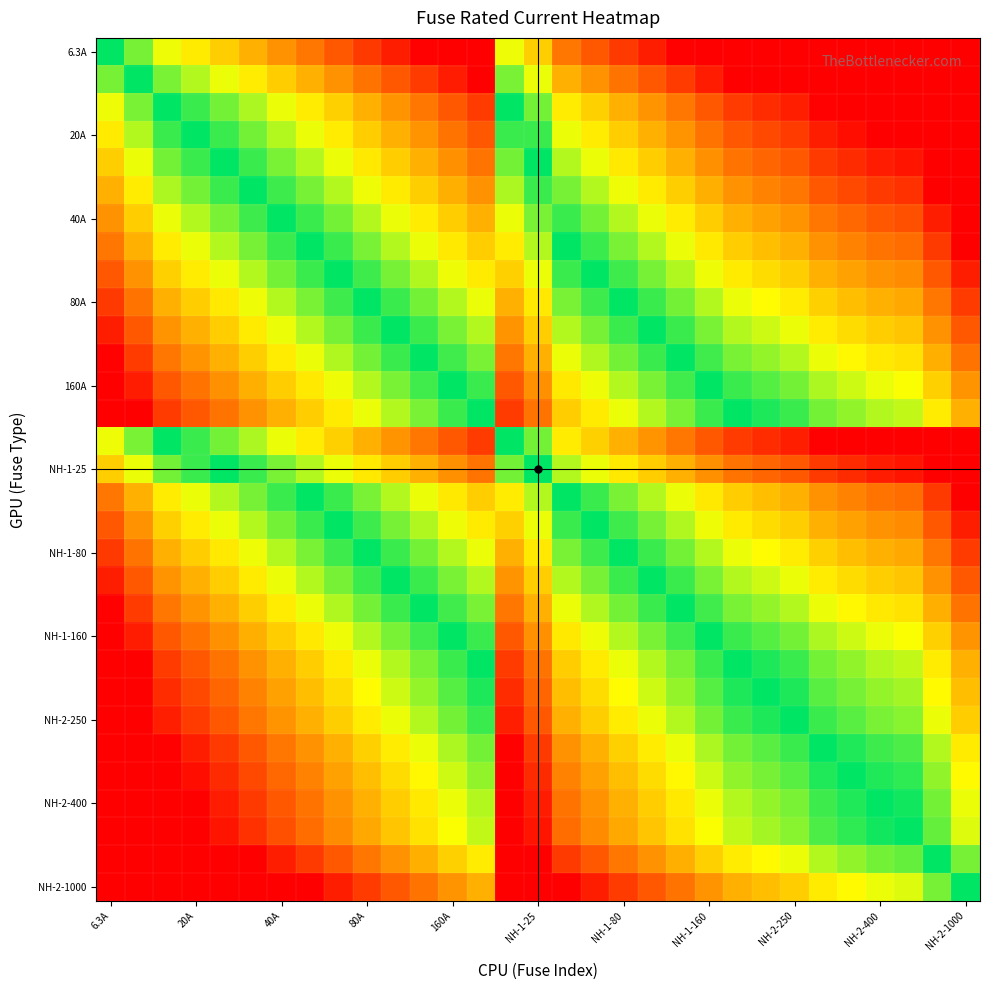

Which series has the largest range (max minus min)?

6.3A